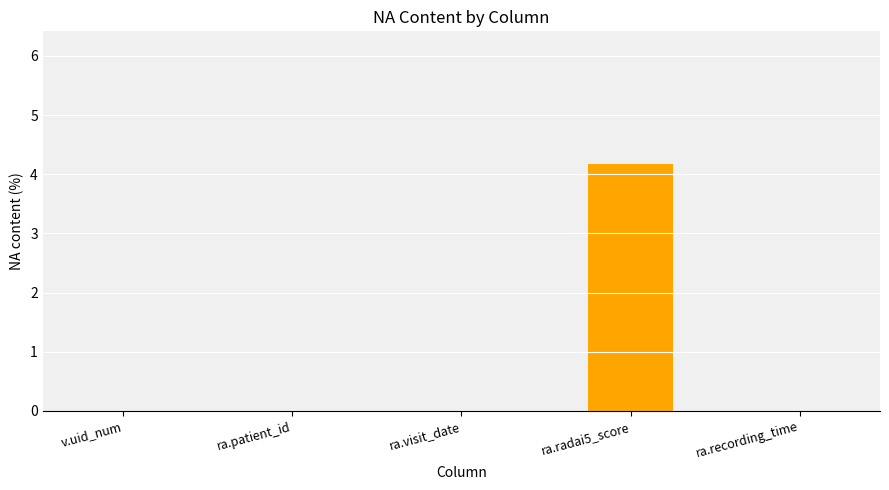

What is the change in value from ra.visit_date to ra.radai5_score?

+4.2